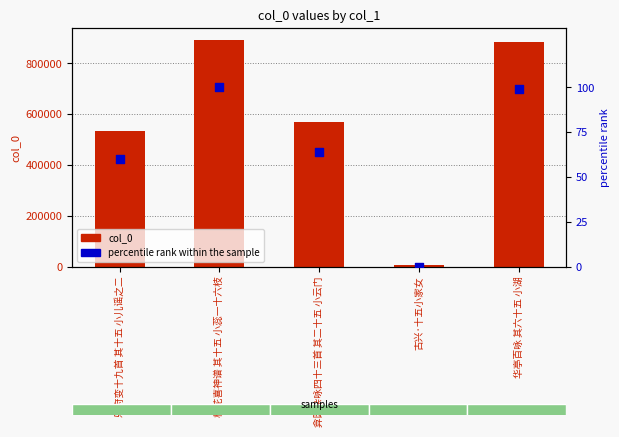

Is the value of col_0 at 乐府变十九首 其十五 小儿谣之二 greater than the value of percentile rank within the sample at 华亭百咏 其六十五 小湖?

Yes